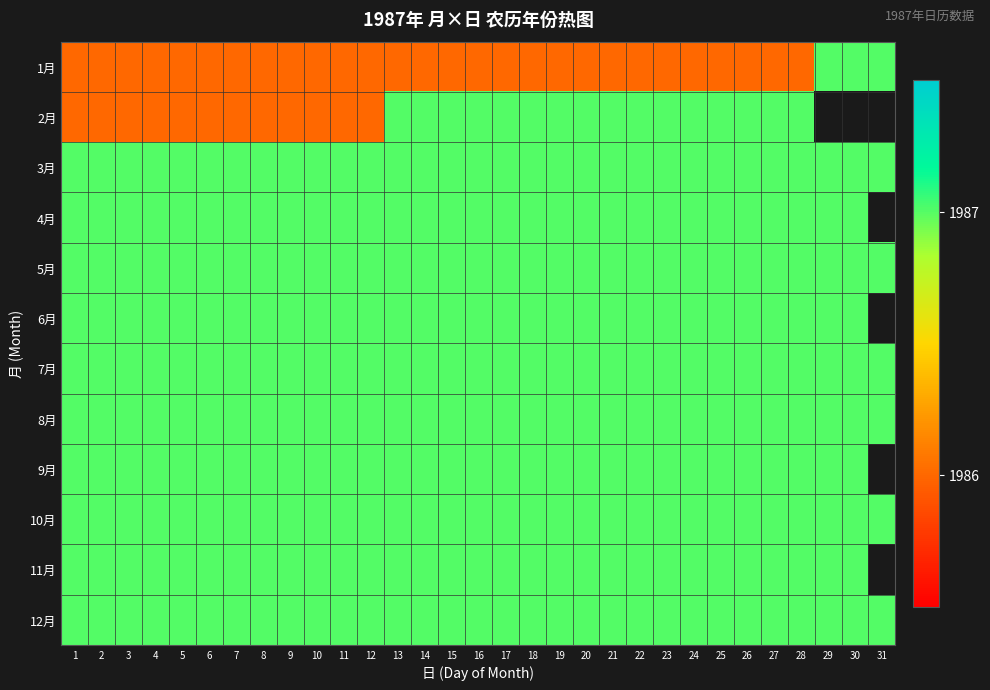

How many data points does each series have?

31